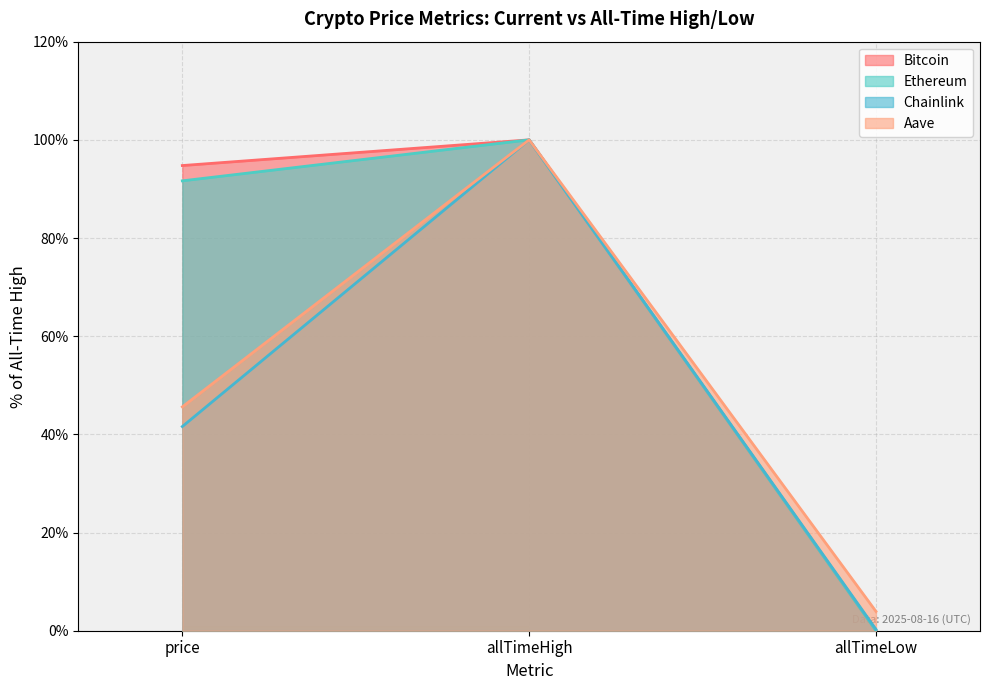

Rank the categories by Ethereum value from highest to lowest.

allTimeHigh, price, allTimeLow